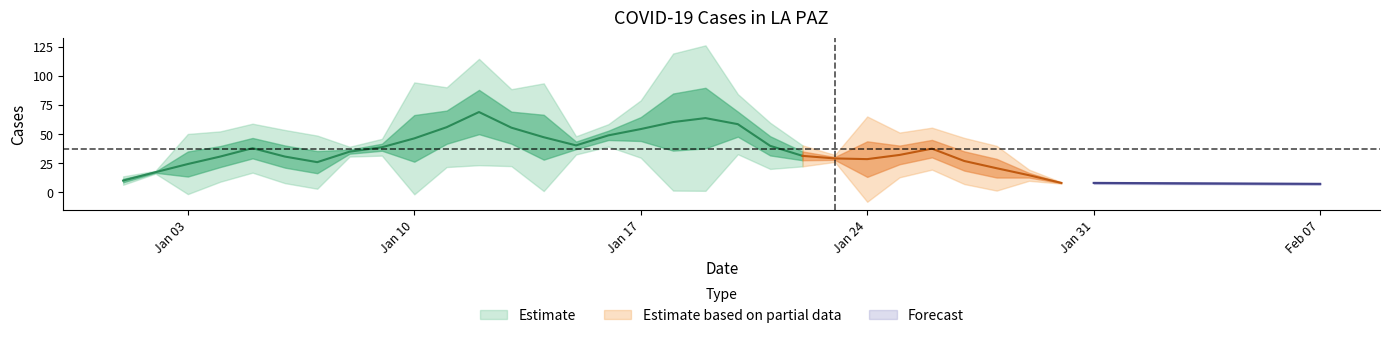

Count the number of categories in the chart.

30